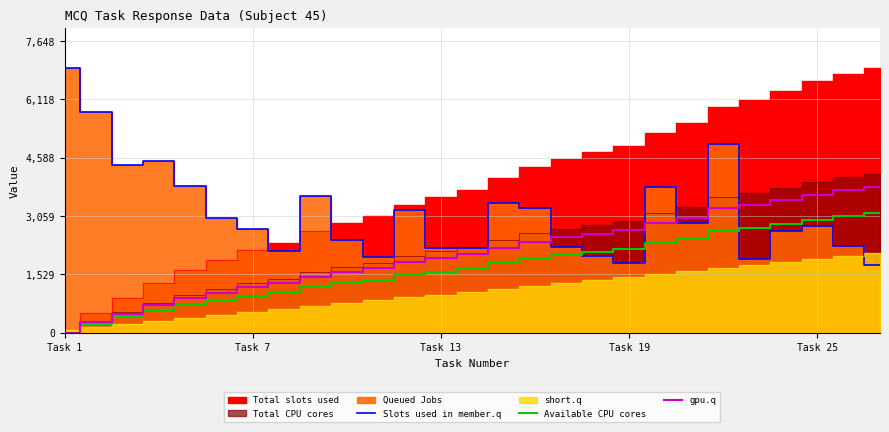

True or false: Available CPU cores has more than 0 interior local peaks.

False